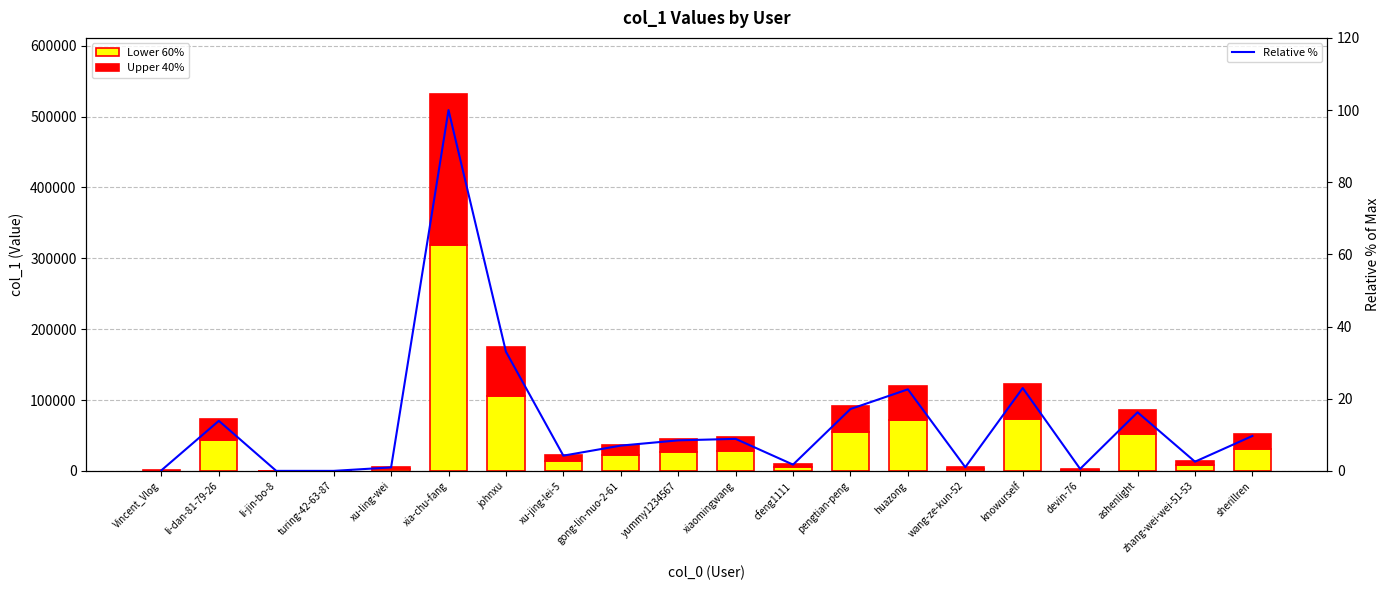

What is the average value of the Upper 40% series?

28807.6